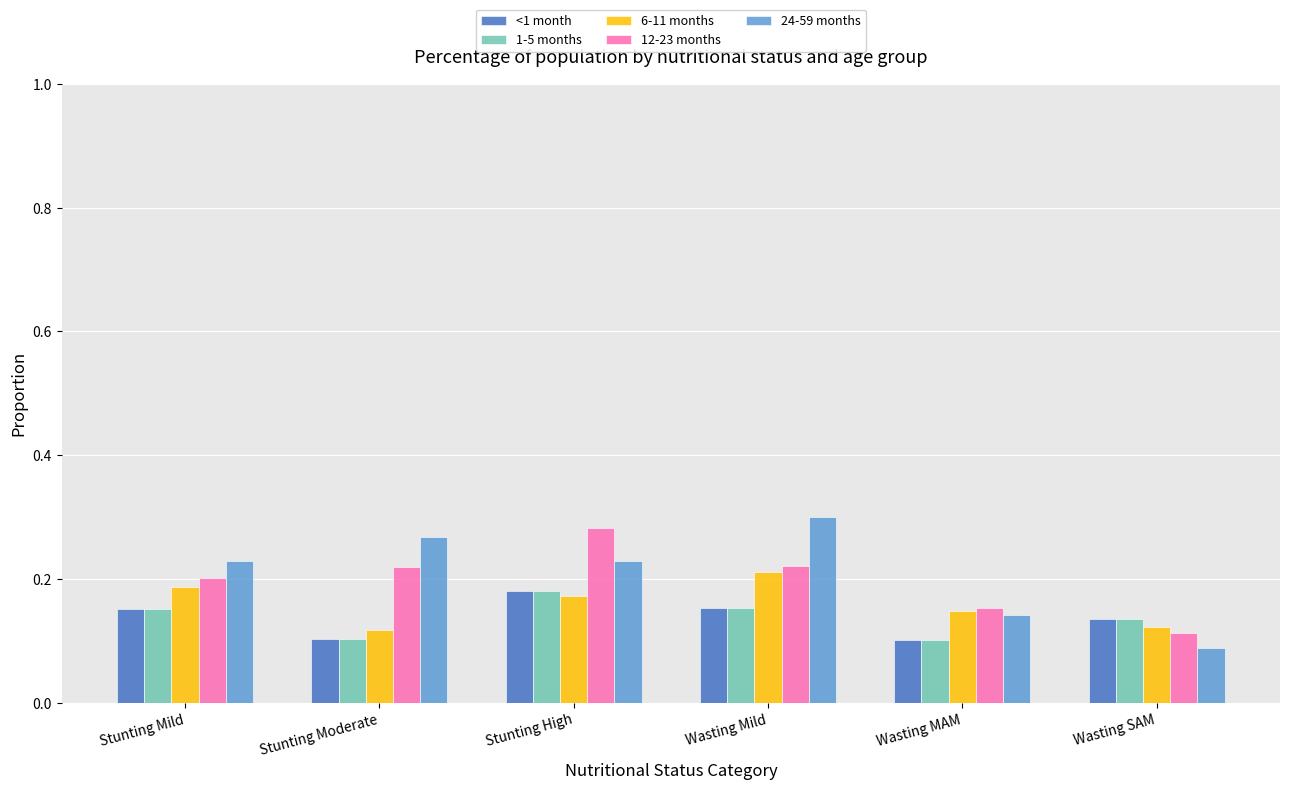

Count the <1 month values in the range 0 to 1.

6